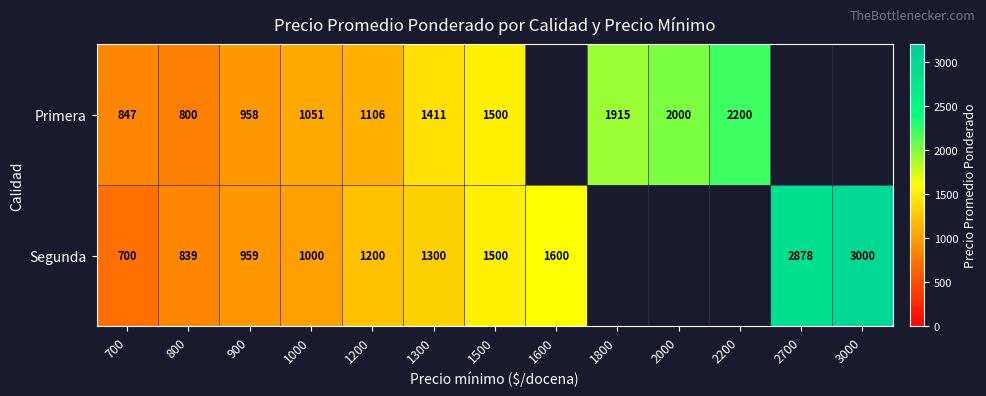

What is the difference between the Segunda values at 800 and 1200?

361